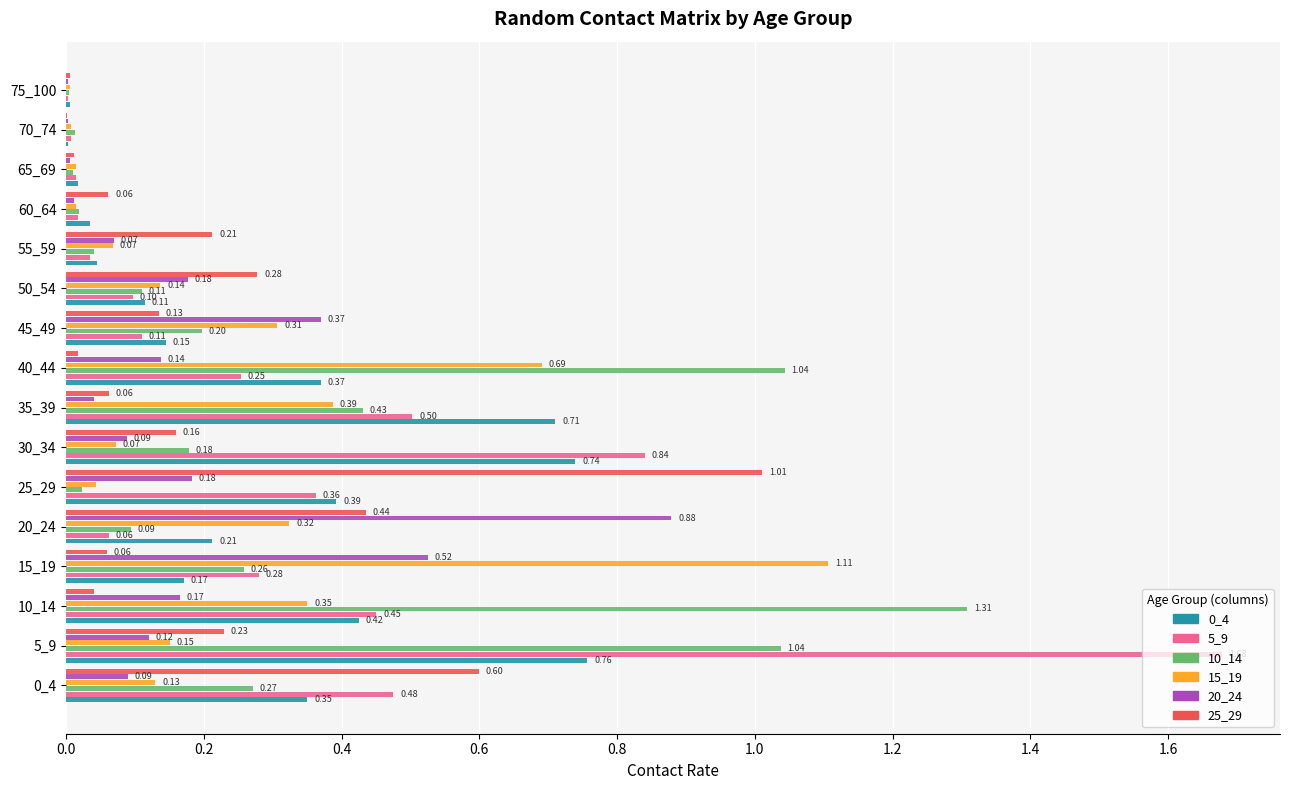

What is the sum of all 20_24 values?

2.9